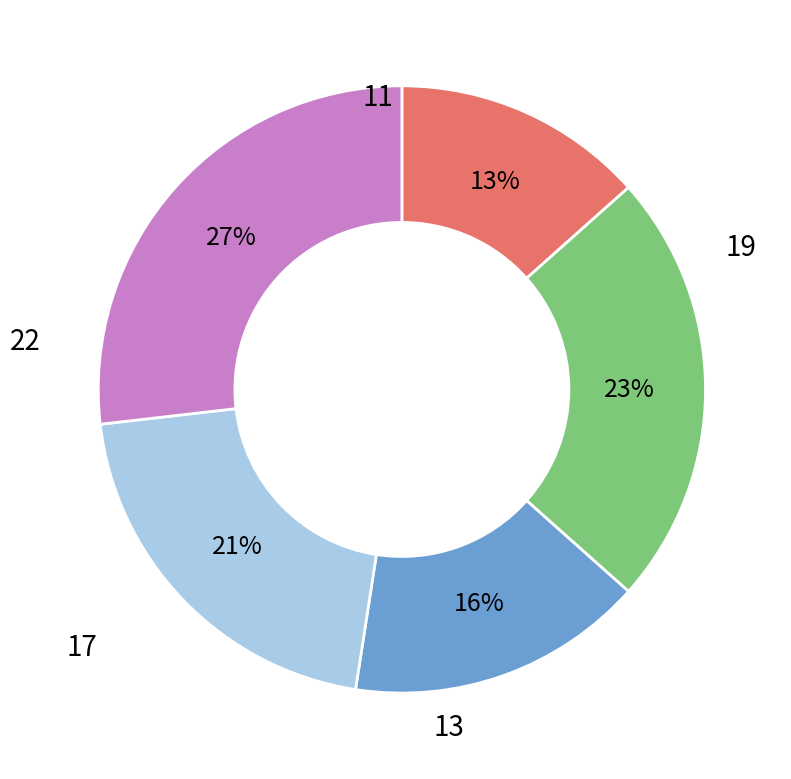

To the nearest percent, what is the average slice percentage?

20%